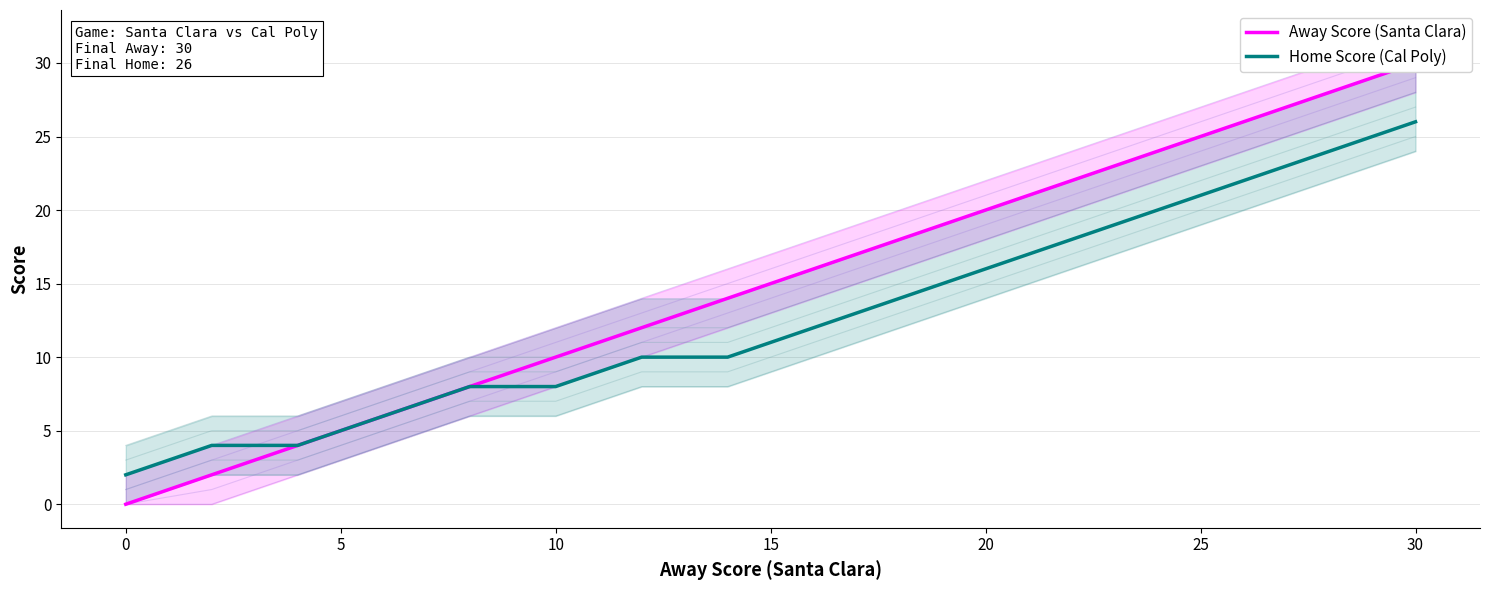

Which category has the highest value in the Home Score (Cal Poly) series?

30